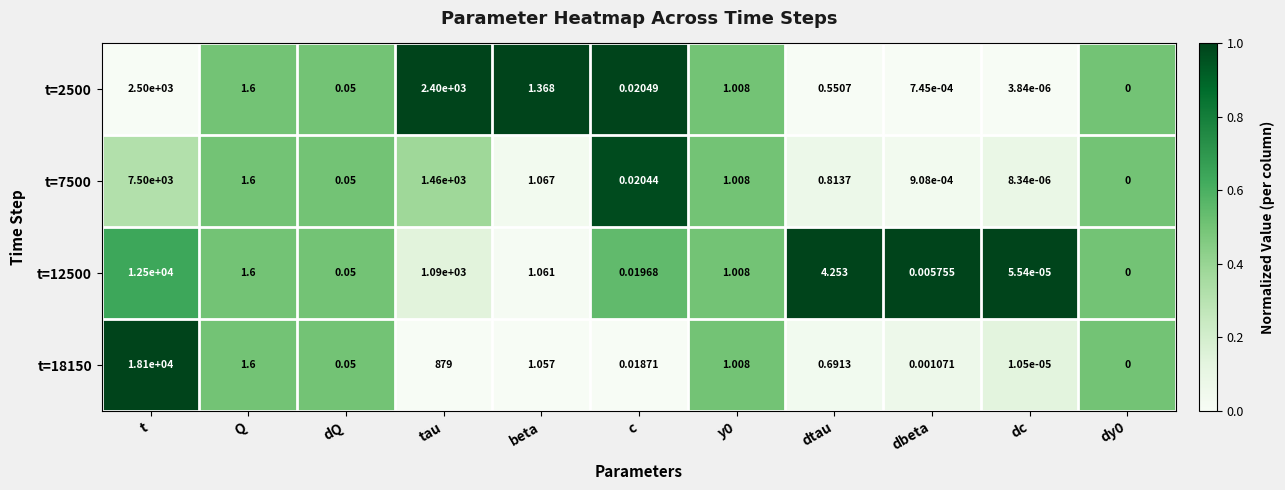

Which category has the highest value in the t=7500 series?

t